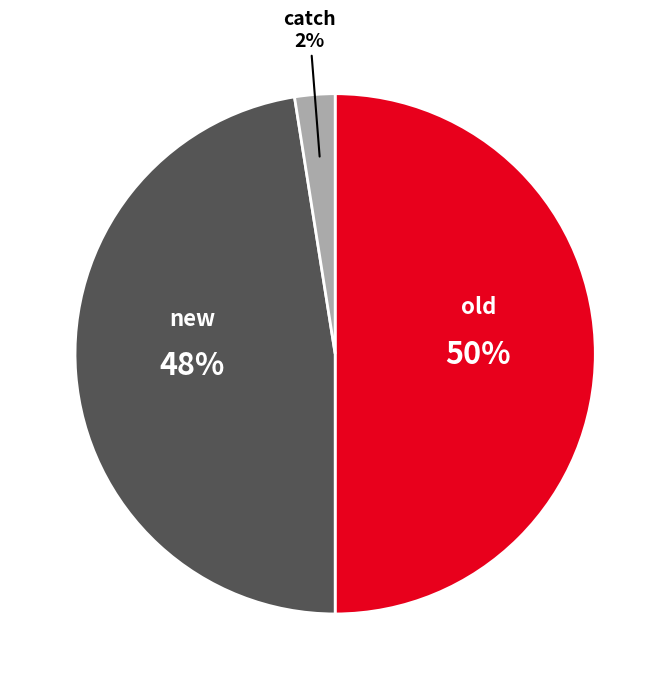

How many slices are in this pie chart?

3